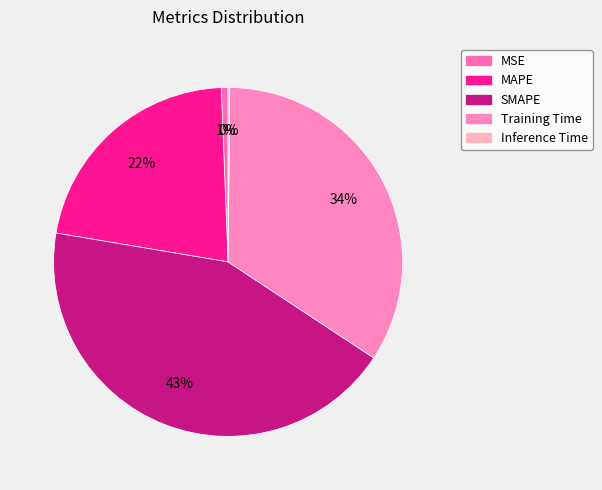

Is it true that MAPE is 11% of the pie?

False